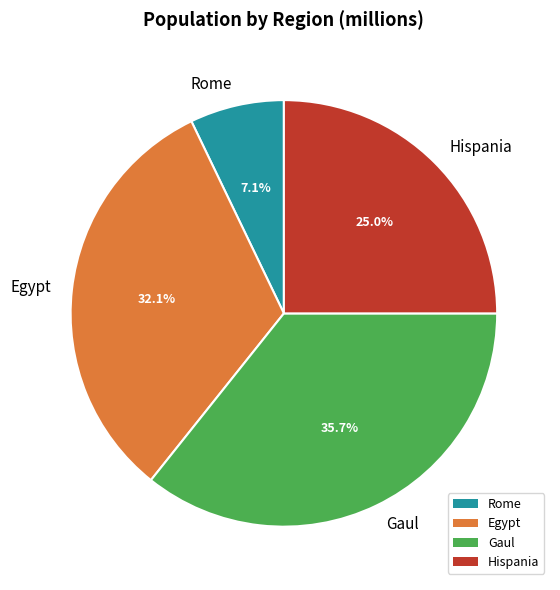

What percentage is the Gaul slice, to the nearest percent?

36%